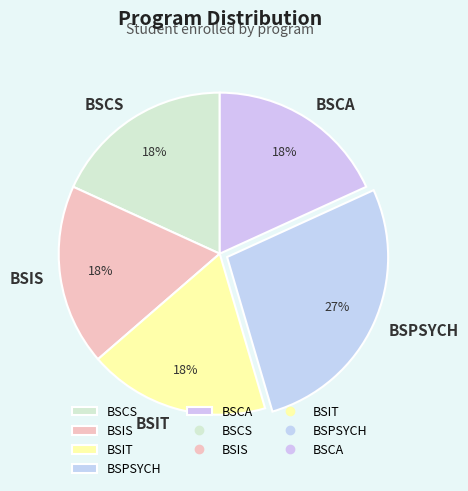

What is the largest slice in the pie chart?

BSPSYCH